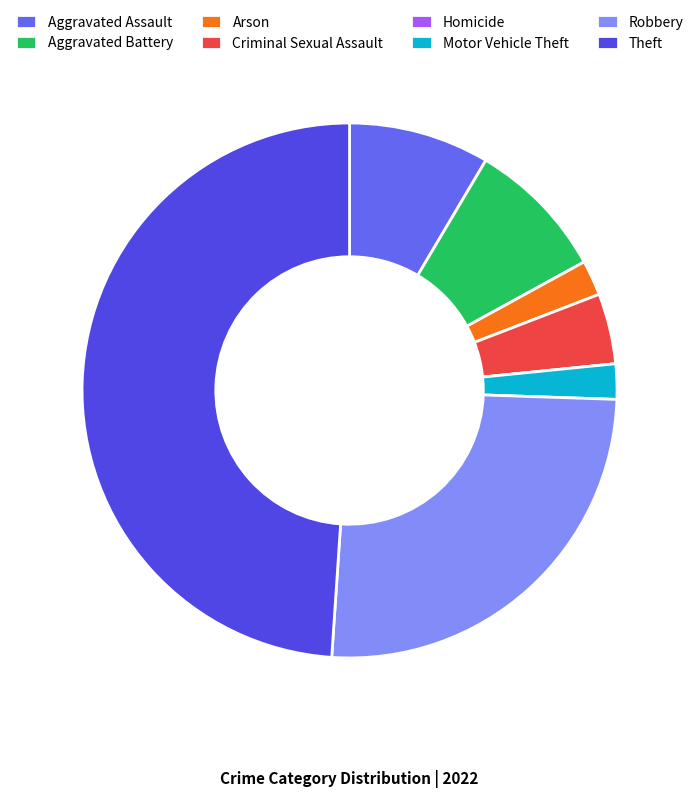

Is it true that Aggravated Battery is 1% of the pie?

False